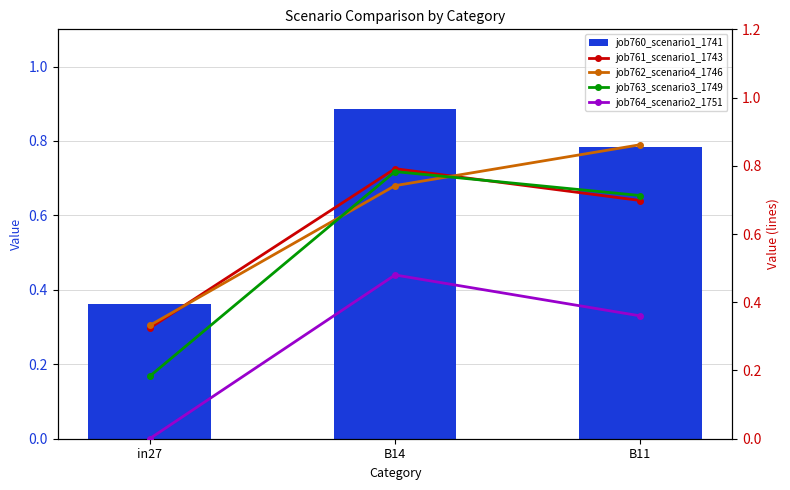

Which has a higher value, B14 or B11?

B14